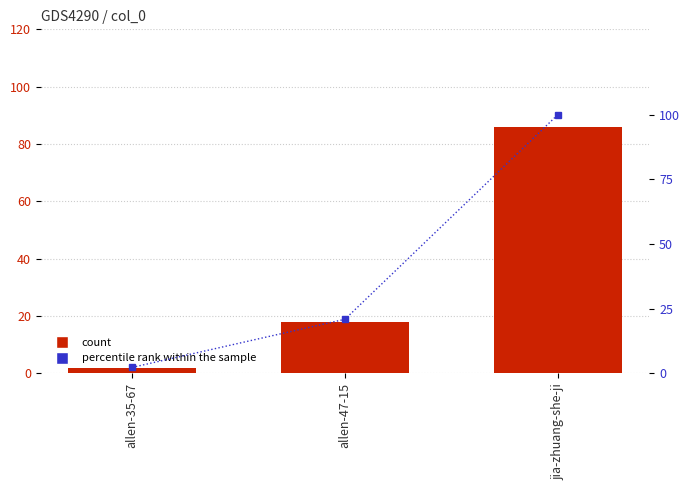

Which series has the widest spread of values?

percentile rank within the sample